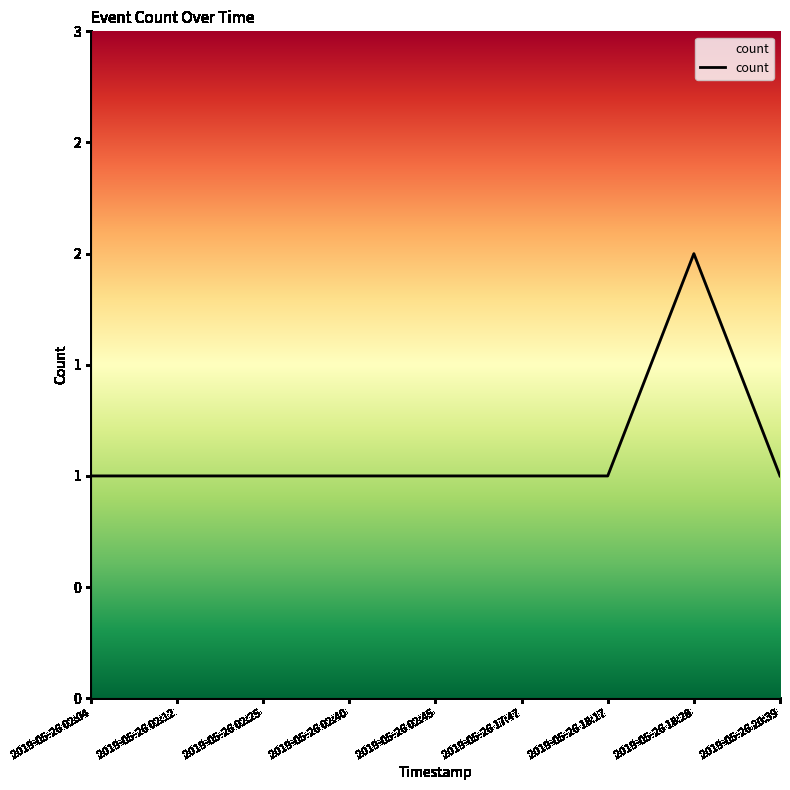

The value at 2019-05-26 02:40 is 2. True or false?

False